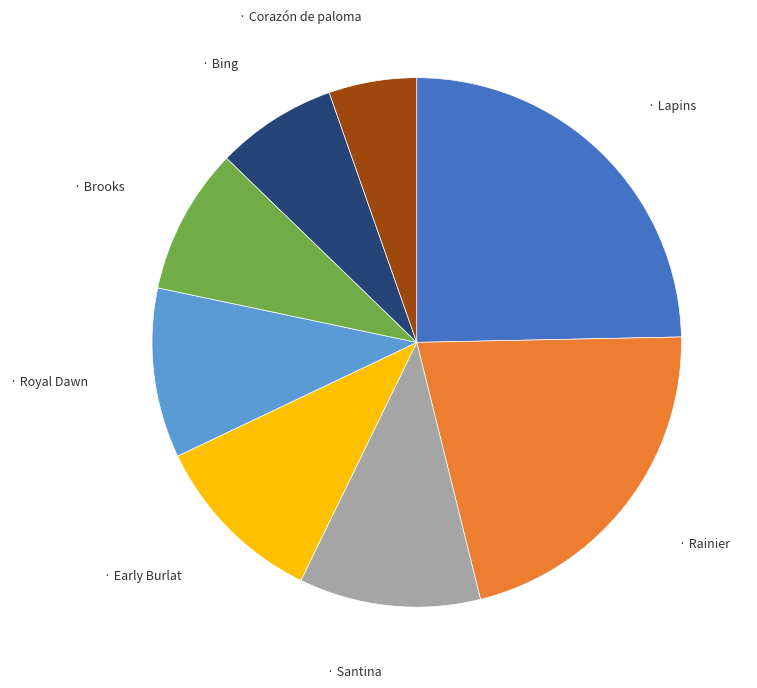

Is there a majority slice in this chart?

No